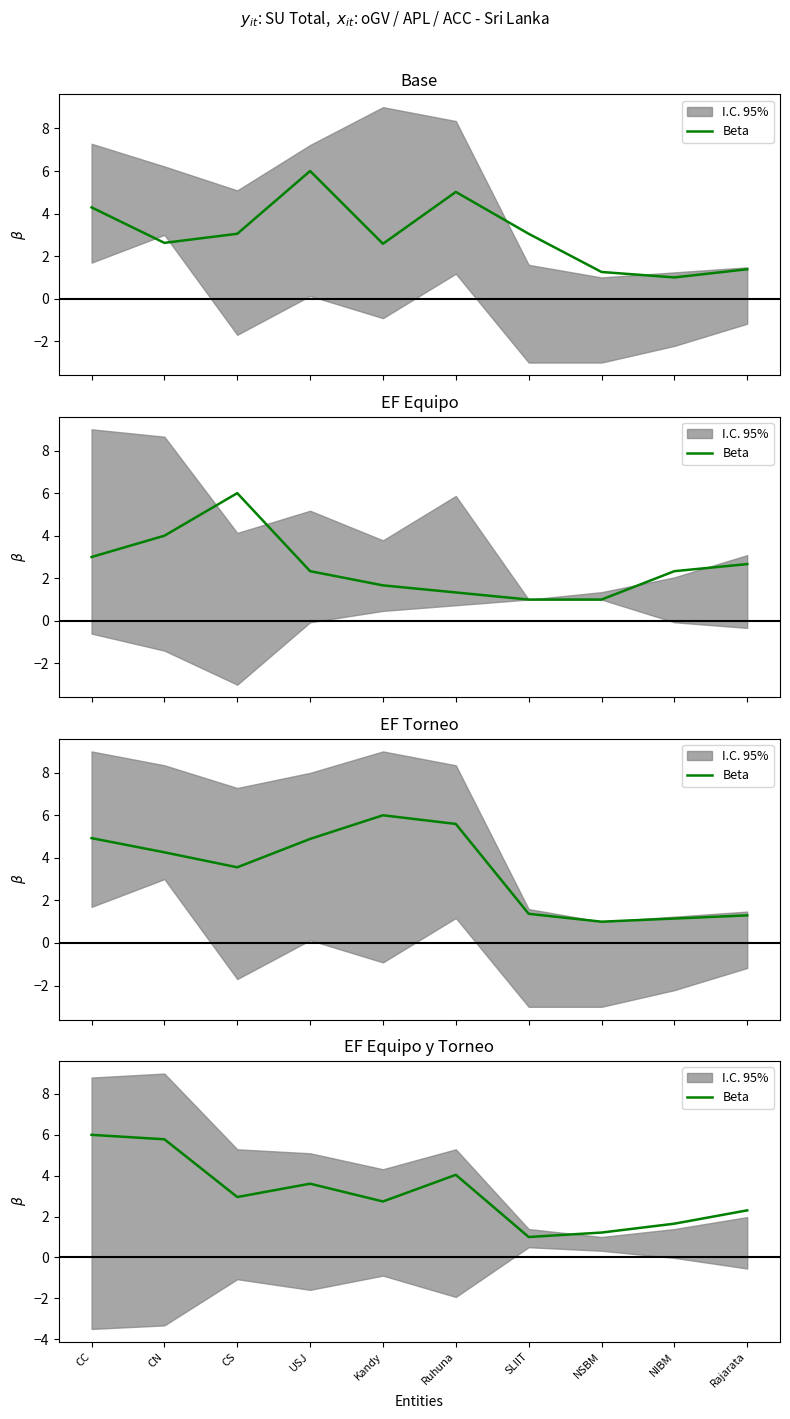

What is the sum of the values at NIBM and CN?

7.4